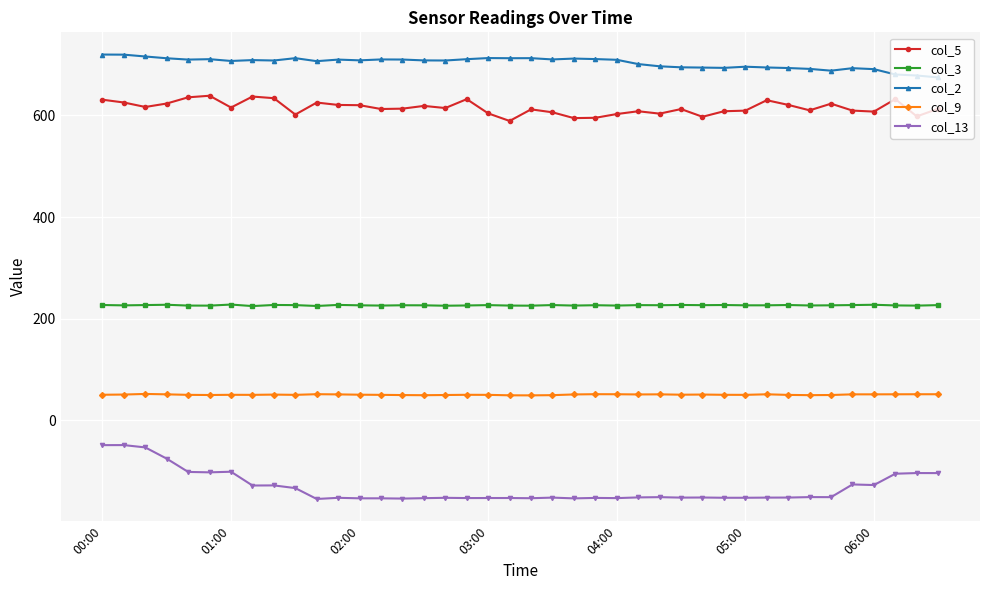

True or false: col_2 has more than 1 interior local peaks.

True